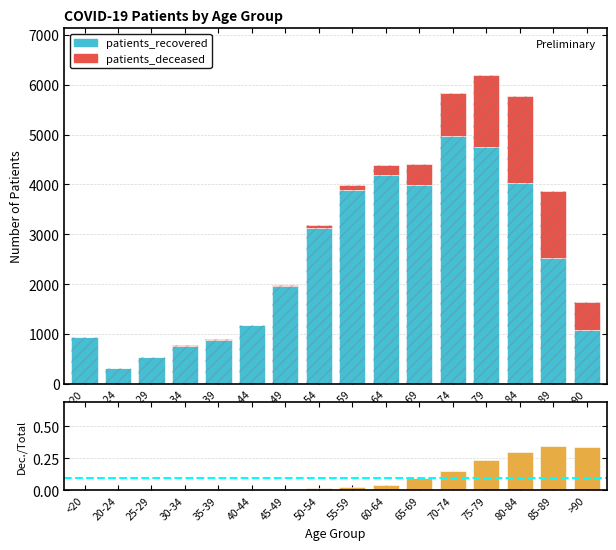

What is the difference between the patients_deceased values at 30-34 and 25-29?

5.0